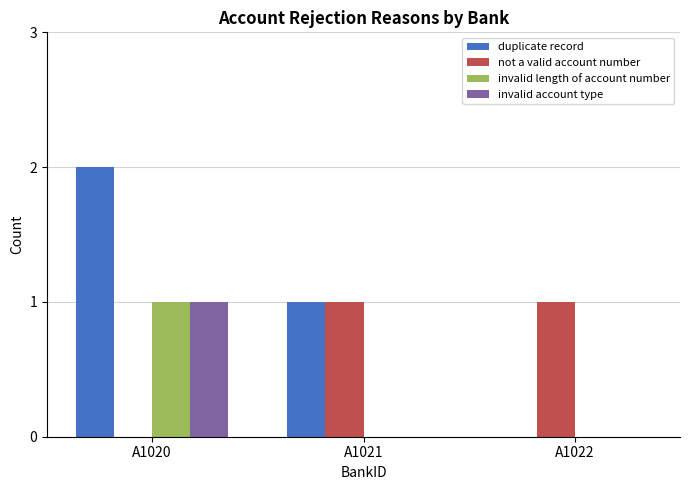

How many groups of bars are there?

3